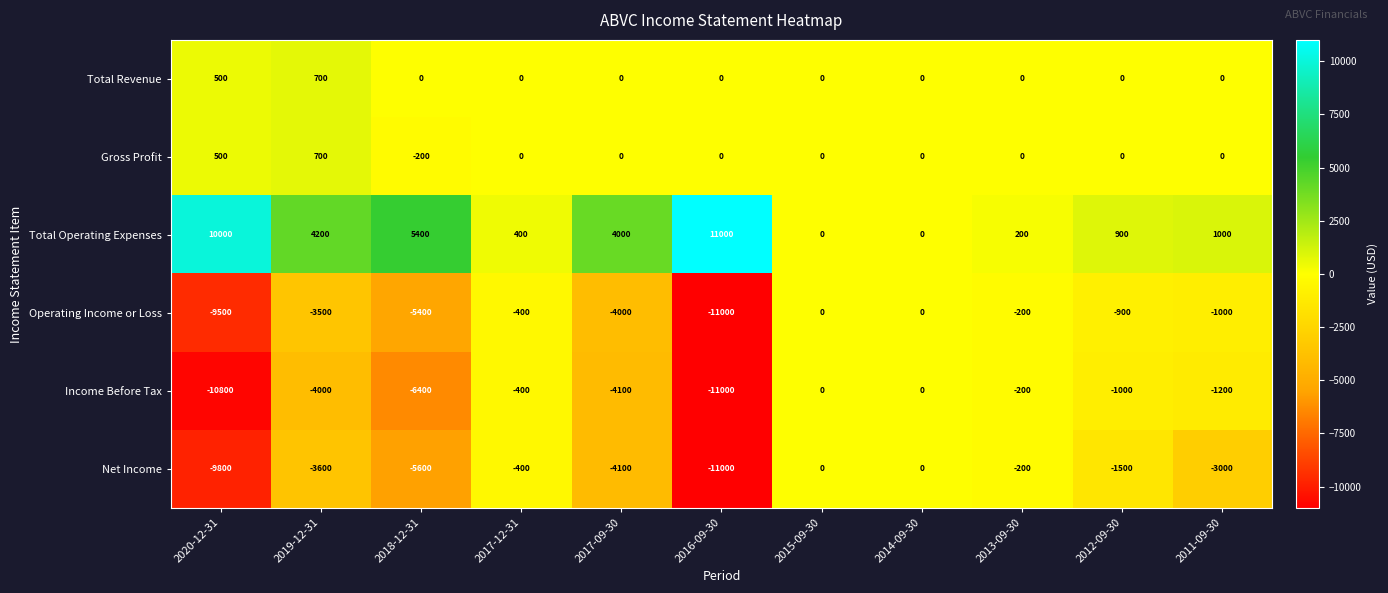

What is the smallest value displayed?

-11000